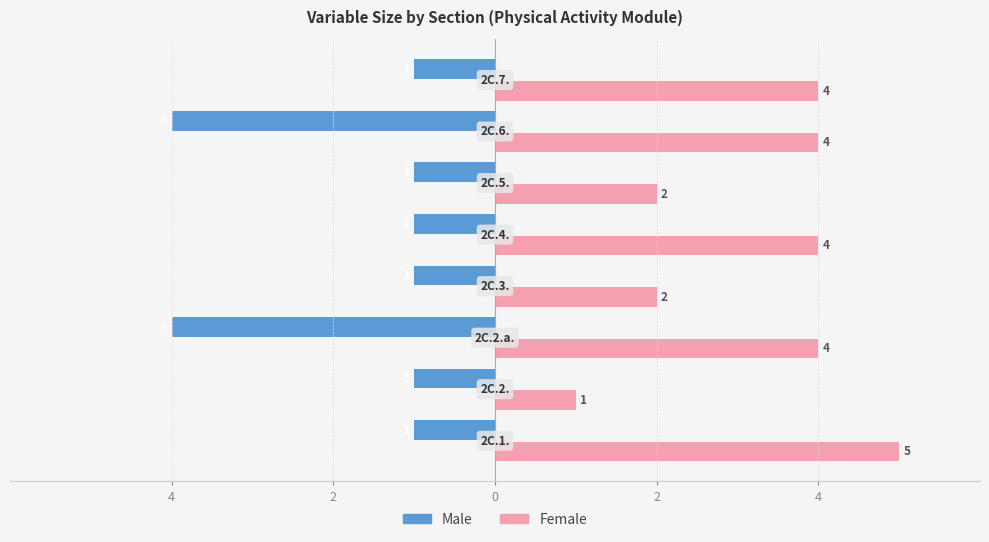

What are all the series names shown in the legend?

Male, Female